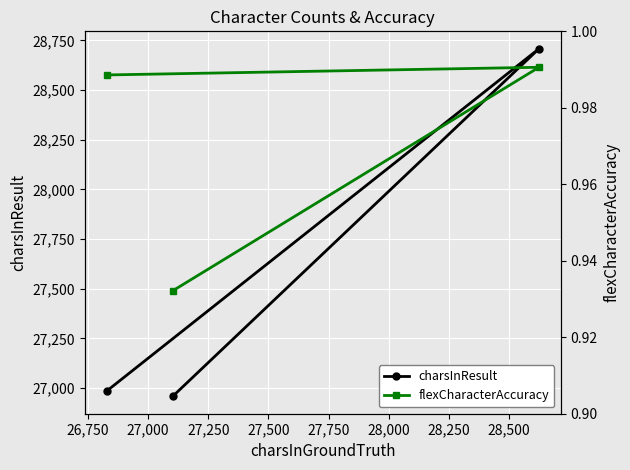

What is the highest value of the charsInResult series?

28708